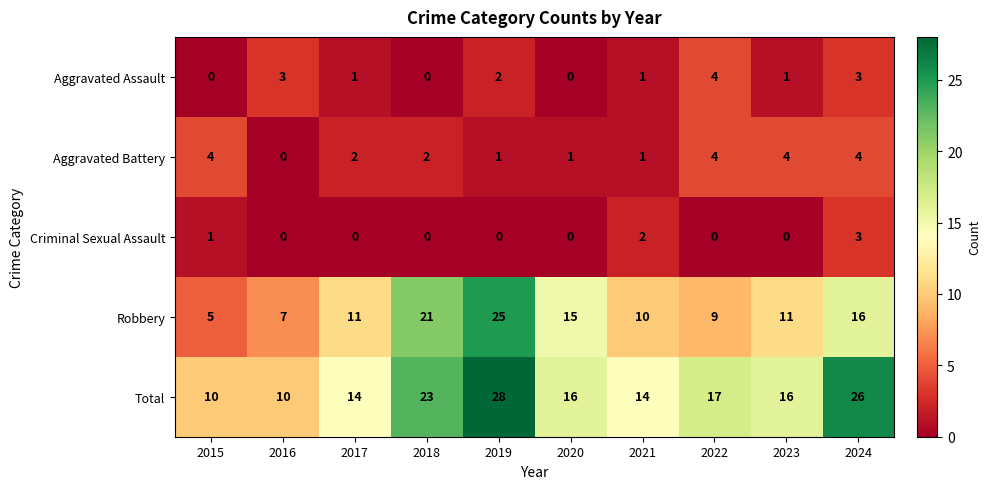

What is the highest value of the Aggravated Assault series?

4